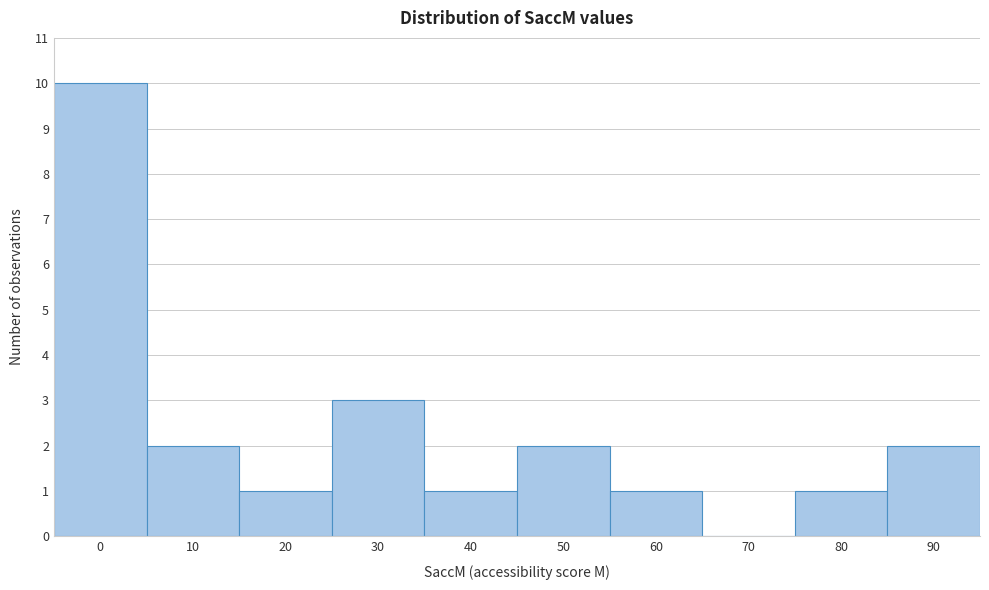

Reading left to right, transcribe all the data shown in this chart.

0=10	10=2	20=1	30=3	40=1	50=2	60=1	70=0	80=1	90=2